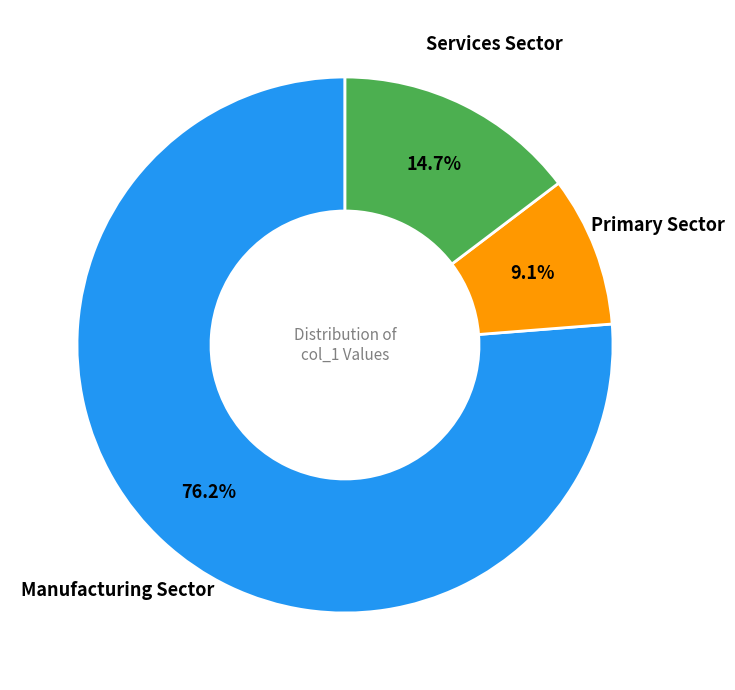

What is the majority slice?

Manufacturing Sector